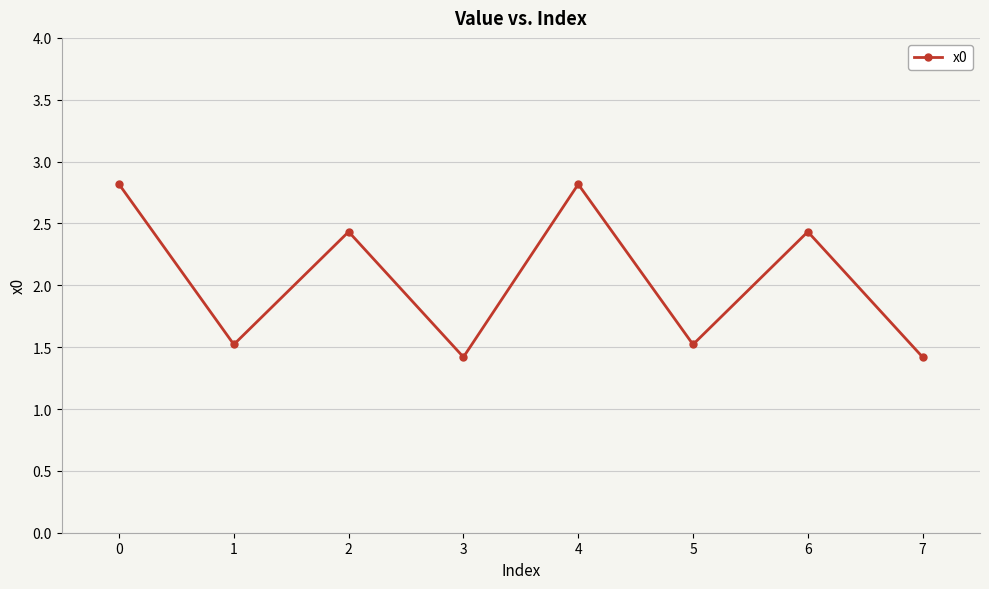

True or false: the data has more than 1 interior local peaks.

True